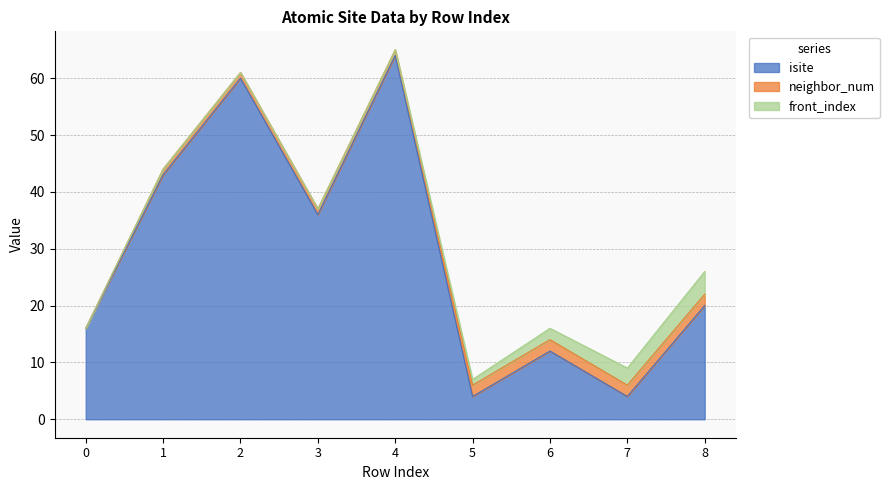

Is the value of front_index at 7 greater than the value of isite at 1?

No